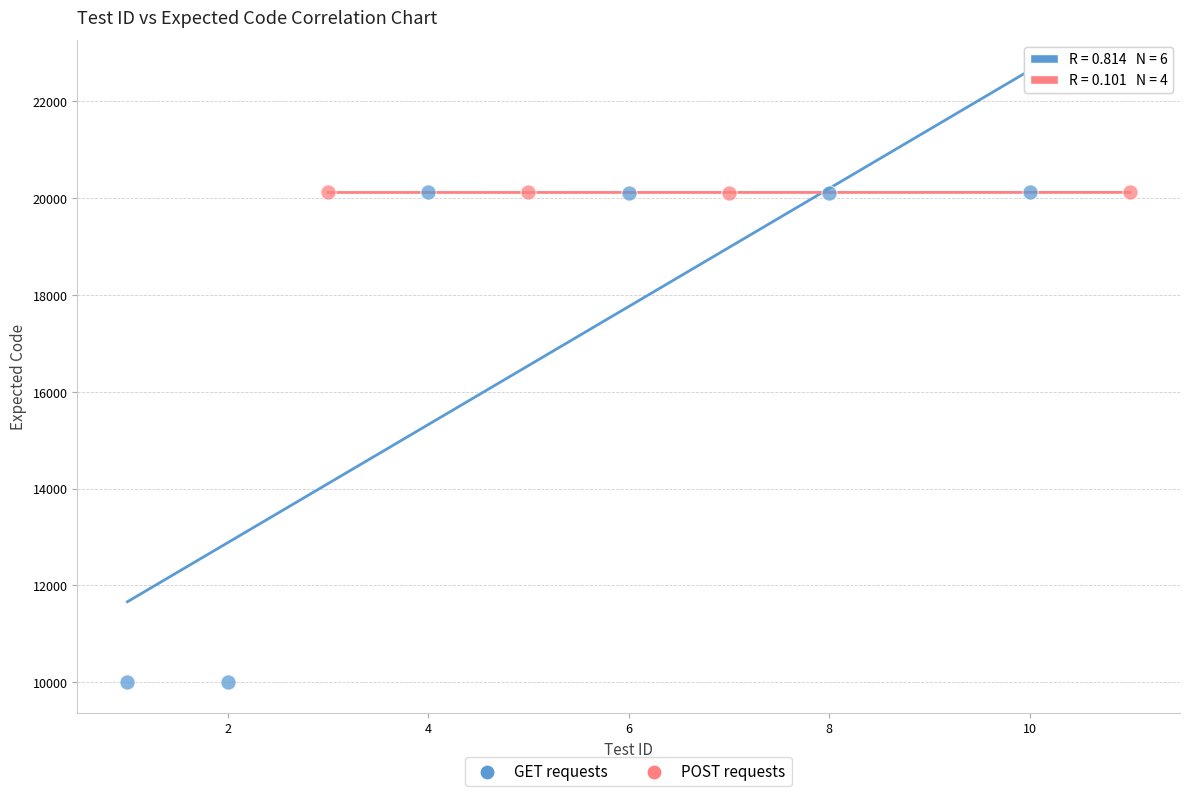

Which series contains the lowest Y value?

GET requests